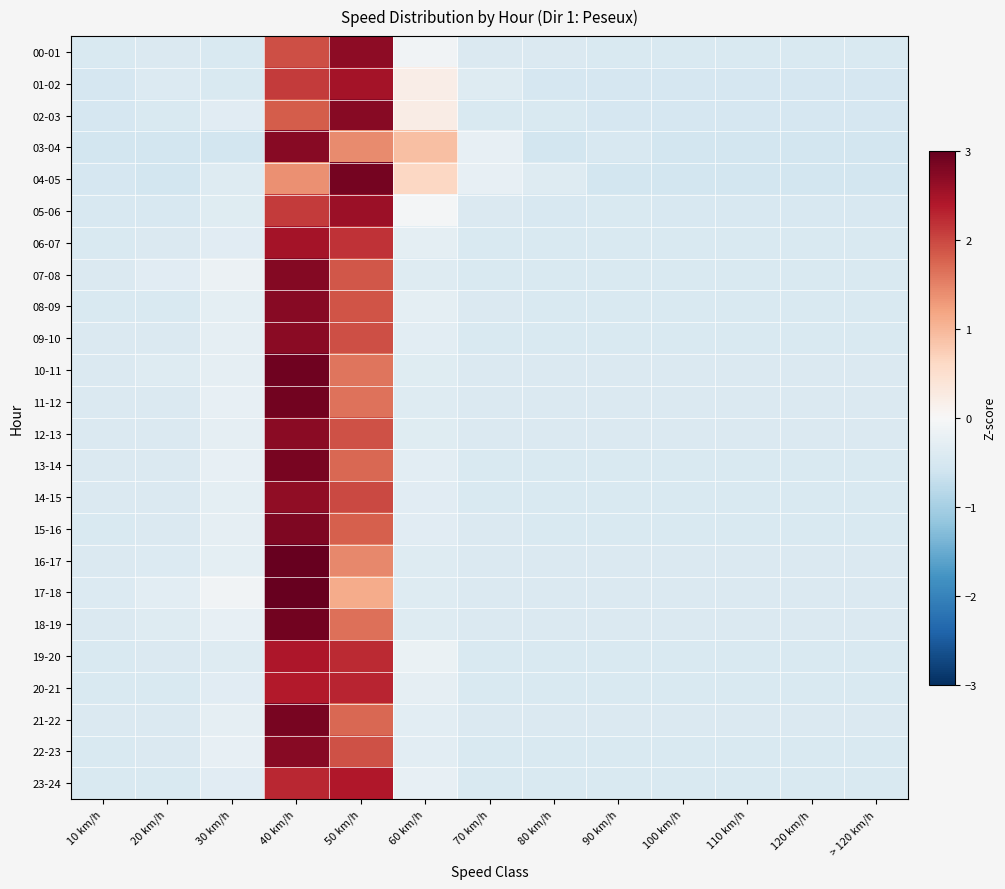

What is the difference between the highest and lowest values at 120 km/h?

0.1